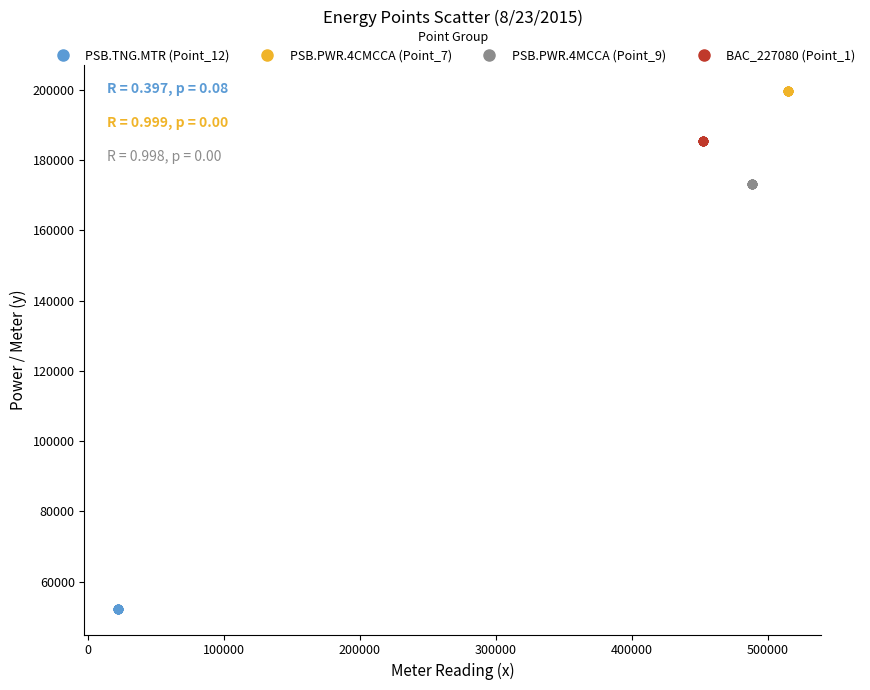

Which series reaches the maximum Y coordinate?

PSB.PWR.4CMCCA (Point_7)